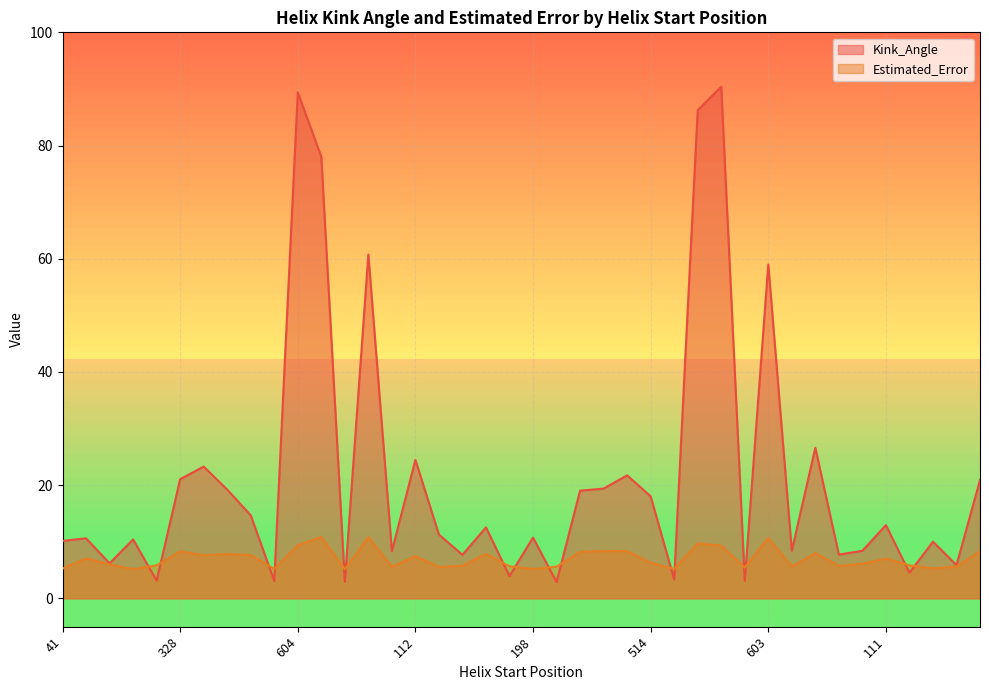

At 604, list the series in order from smallest to largest.

Estimated_Error, Kink_Angle